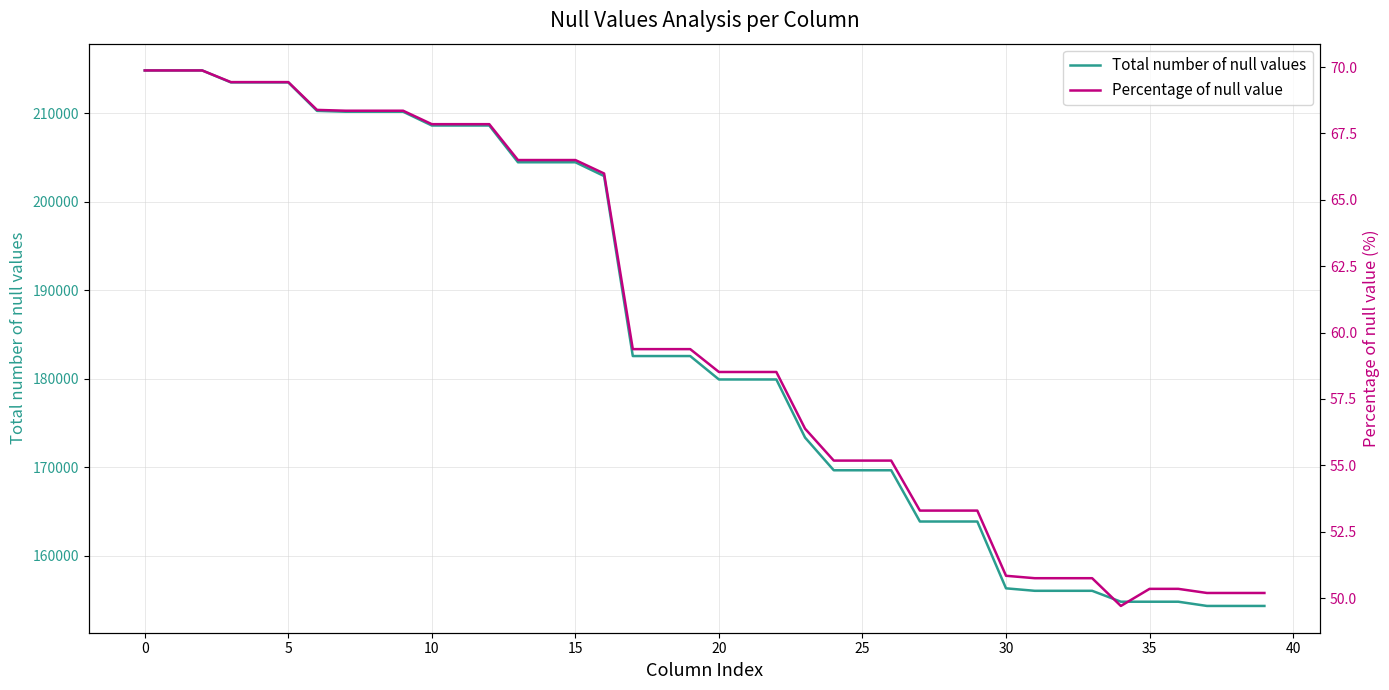

Where is Total number of null values nearest to the value 184607?

17